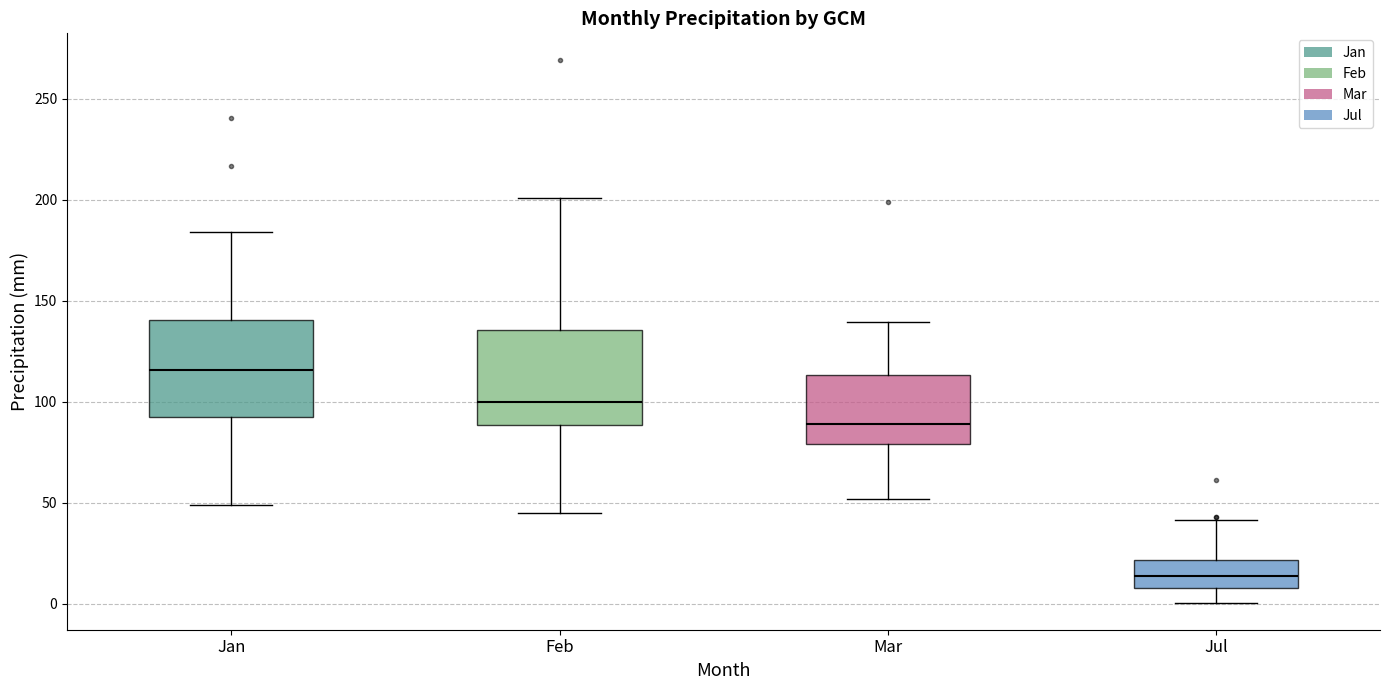

Reading left to right, read every box against the y-axis: the position of its median line, the range the box covers, and the ends of its whiskers. The values are not printed on the chart, so give them approximately, as read against the axis.

Jan: median 115, box 90 to 140, whiskers 50 to 185
Feb: median 100, box 90 to 135, whiskers 45 to 200
Mar: median 90, box 80 to 115, whiskers 50 to 140
Jul: median 15, box 10 to 20, whiskers 0 to 40